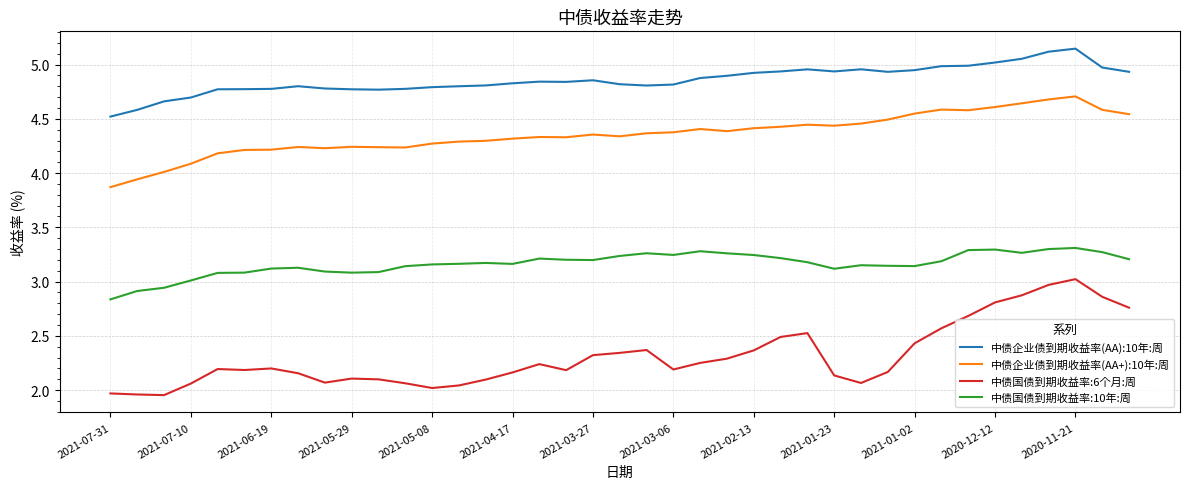

What is the difference between the maximum and minimum values in the 中债国债到期收益率:6个月:周 series?

1.1